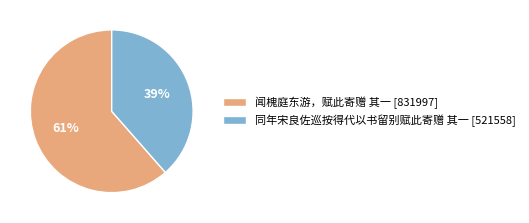

How many slices are in this pie chart?

2